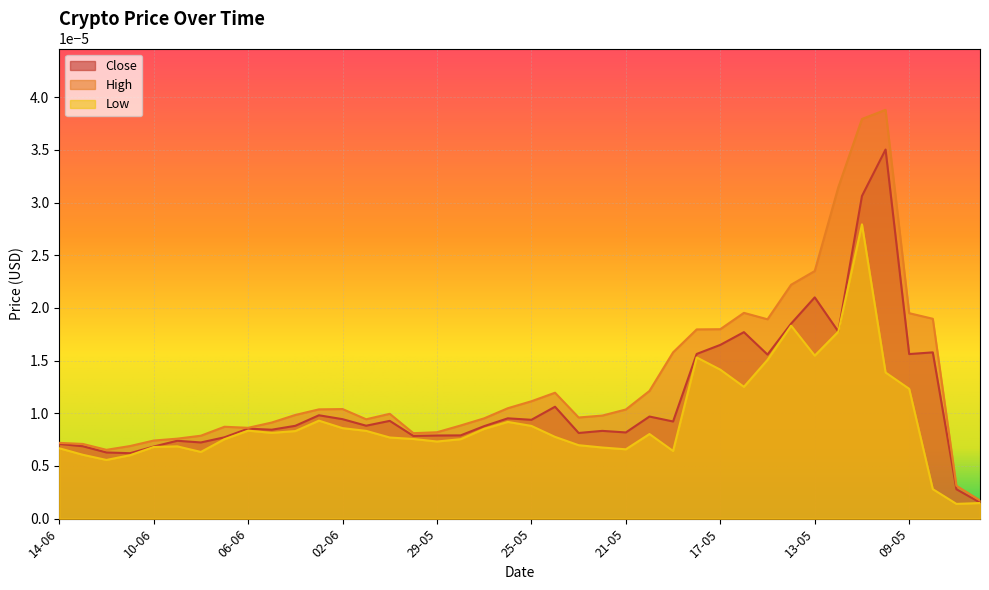

At which category does Close reach its first local peak?

09-06